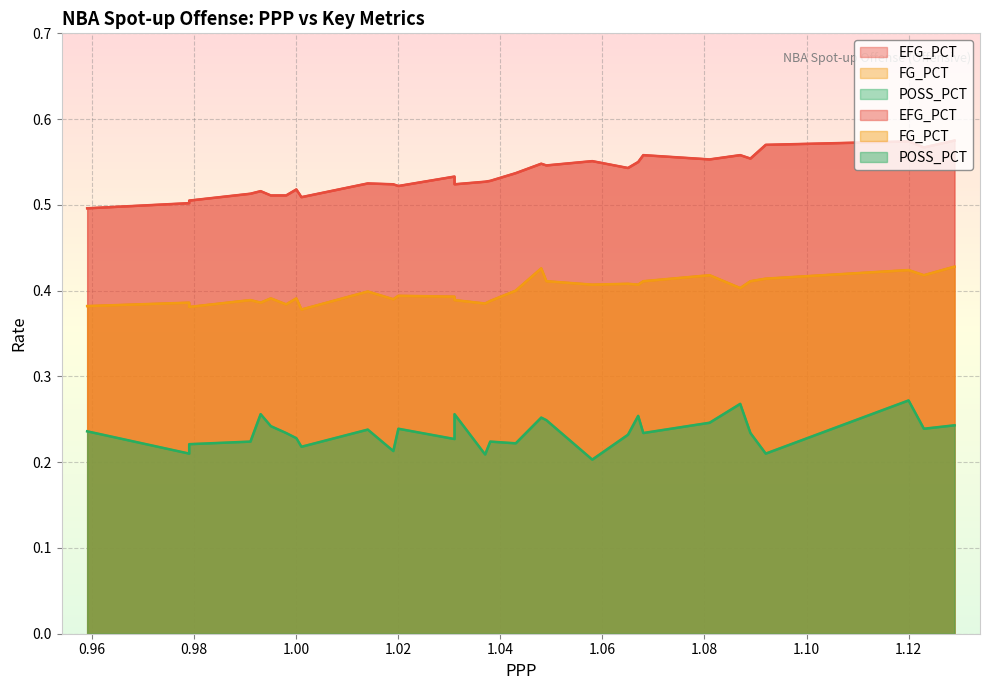

How many interior local peaks does the FG_PCT series have?

10